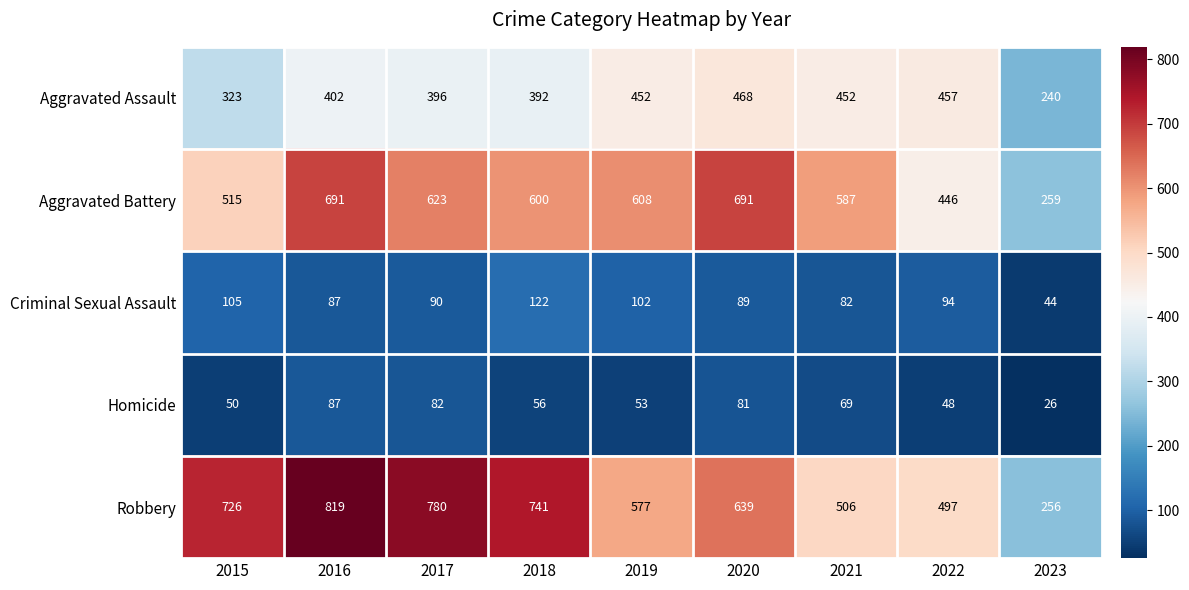

At which label does Robbery first exceed 639?

2015